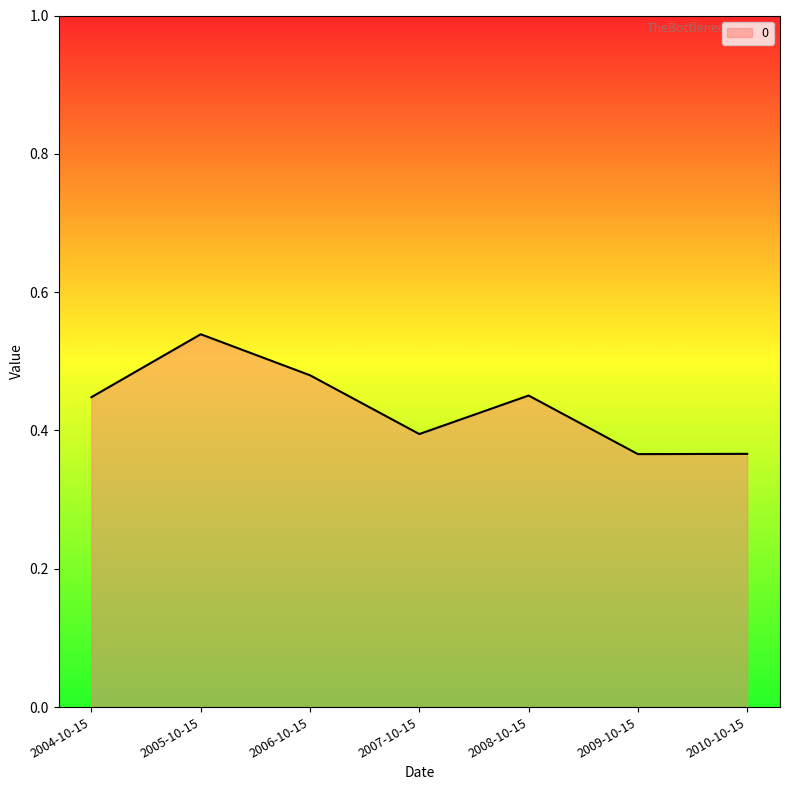

Which category has the highest value across all series?

2005-10-15